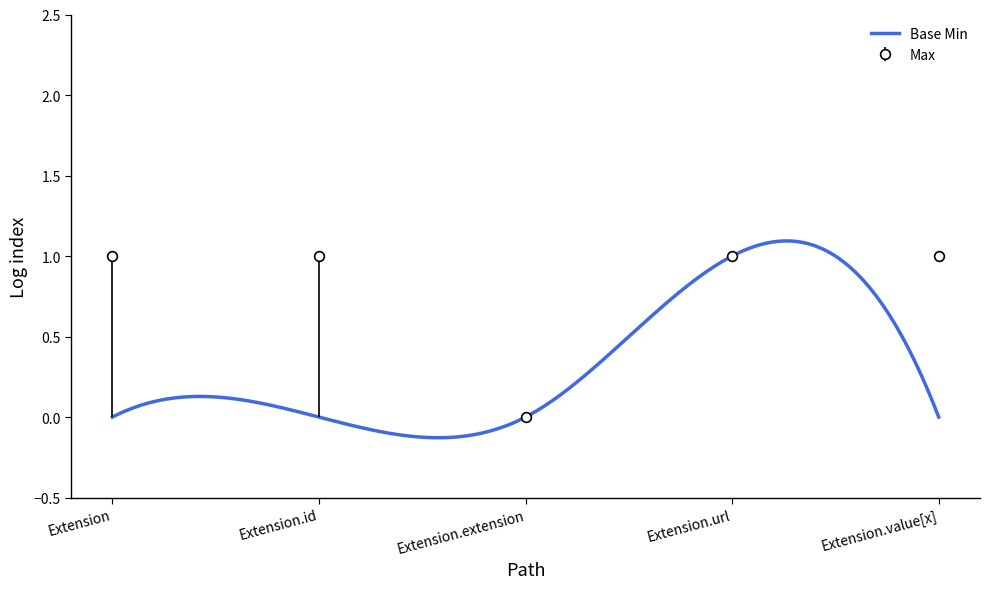

How many Base Min values are between 0 and 1?

5